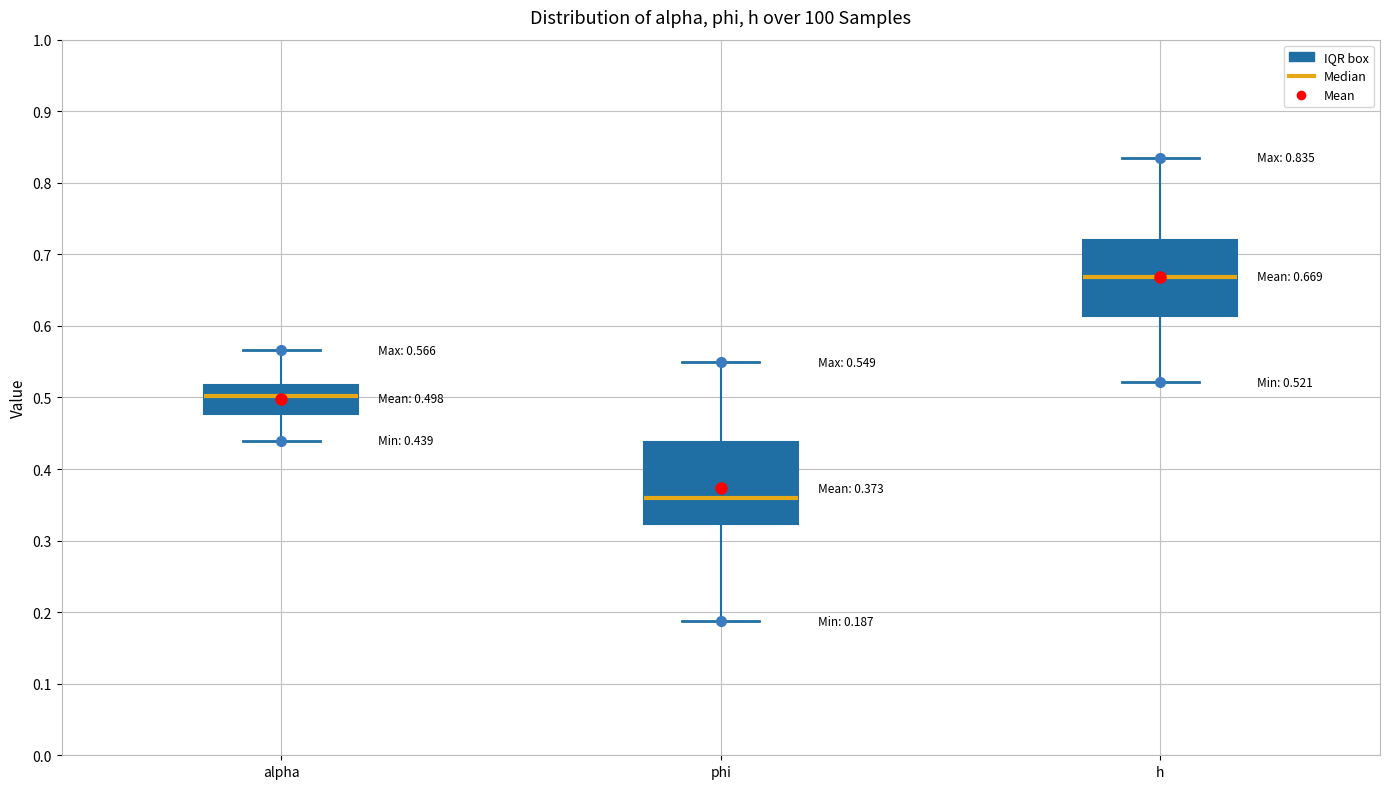

Which box's median line is the highest?

h